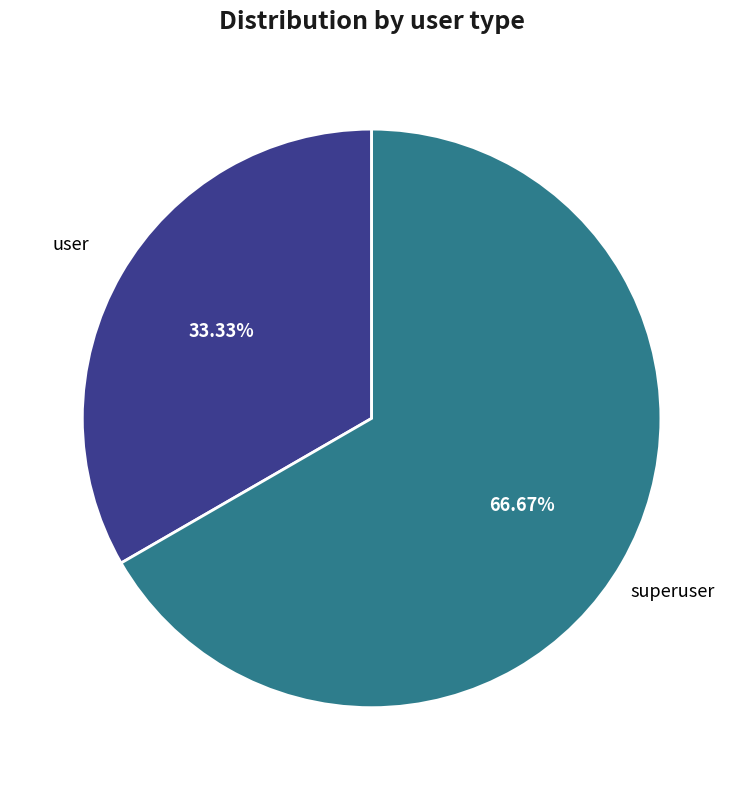

What percentage is NOT represented by user?

66.7%